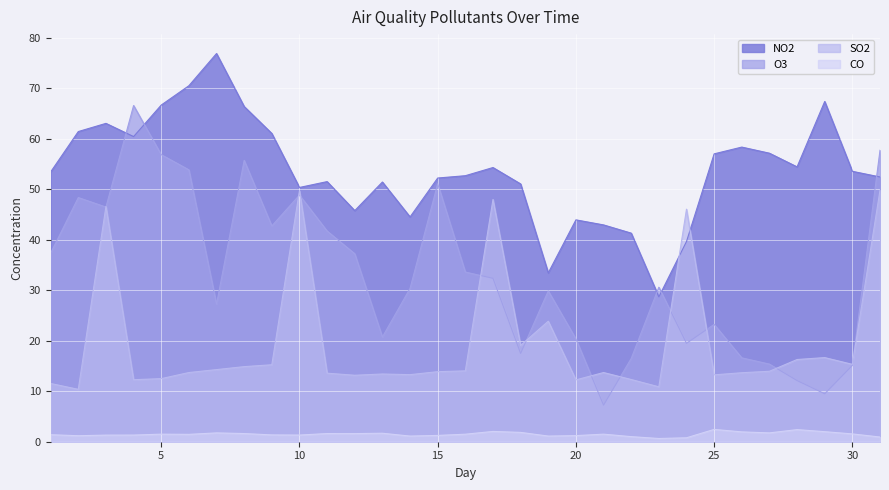

List the series in order of their overall mean, highest first.

NO2, O3, SO2, CO